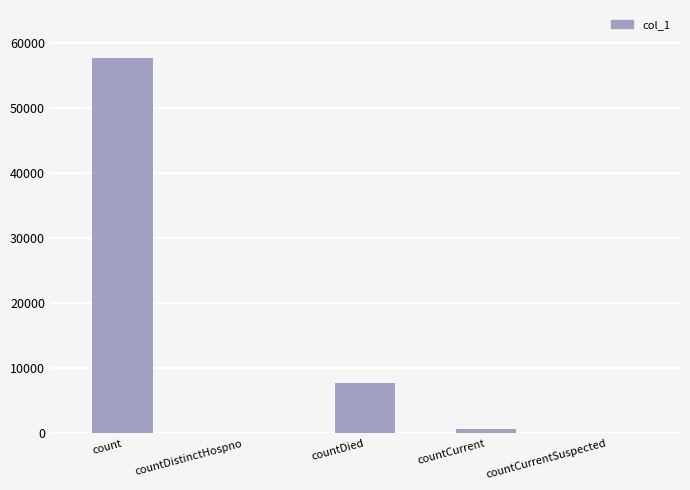

Reading left to right, transcribe all the data shown in this chart.

count=57562	countDistinctHospno=0	countDied=7748	countCurrent=640	countCurrentSuspected=0